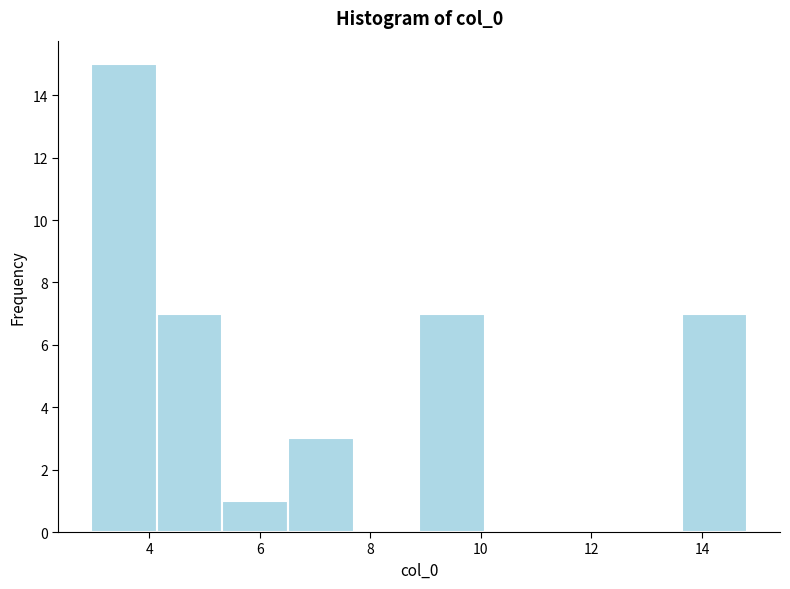

Reading left to right, transcribe this chart: for each bar, give the range it covers on the x-axis and its height. Neither the bar edges nor the heights are printed on the chart, so give them approximately, as read against the axes.

3.0 to 4.2: 15
4.2 to 5.4: 7
5.4 to 6.6: 1
6.6 to 7.6: 3
7.6 to 8.8: 0
8.8 to 10.0: 7
10.0 to 11.2: 0
11.2 to 12.4: 0
12.4 to 13.6: 0
13.6 to 14.8: 7